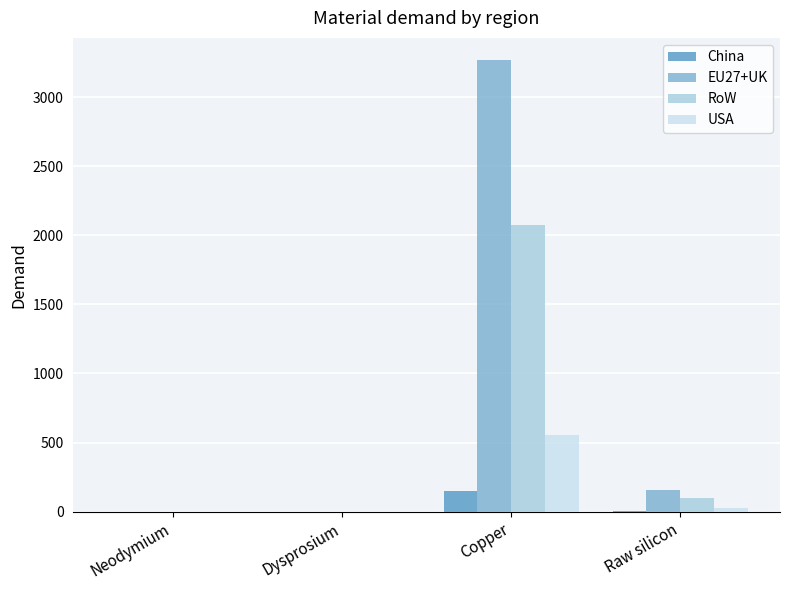

At which category is the sum across all series the highest?

Copper